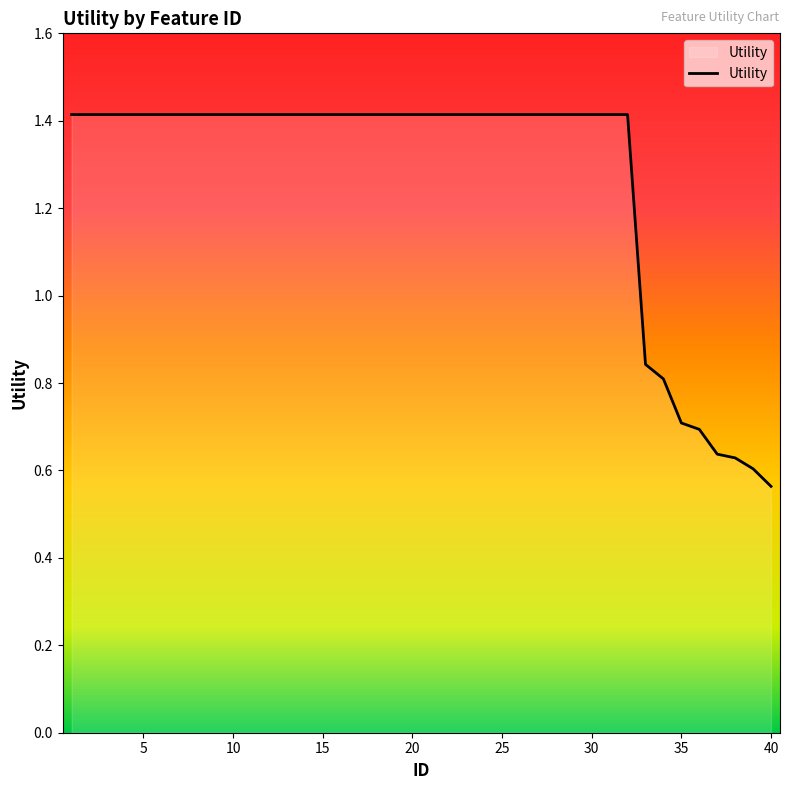

What is the maximum value shown in the chart?

1.4